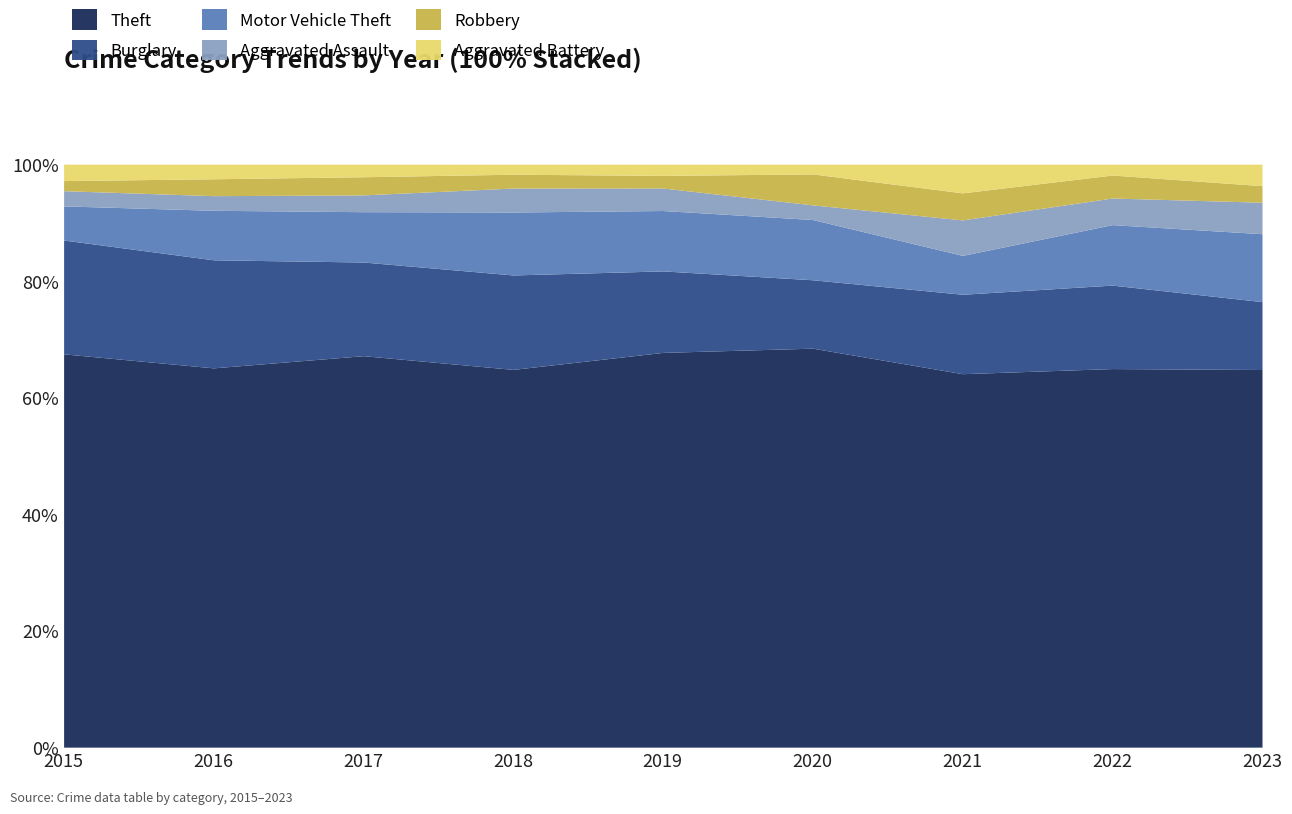

Which series has the largest total across all categories?

Theft